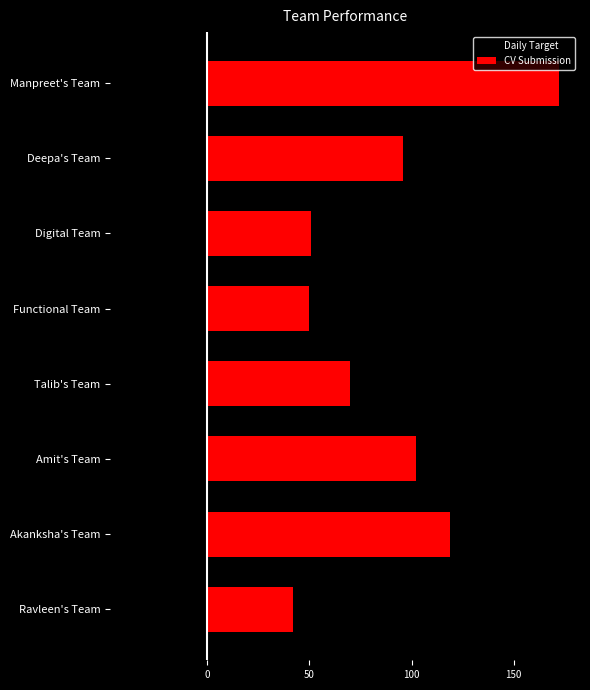

Rank the series by their maximum value, from highest to lowest.

CV Submission, Daily Target